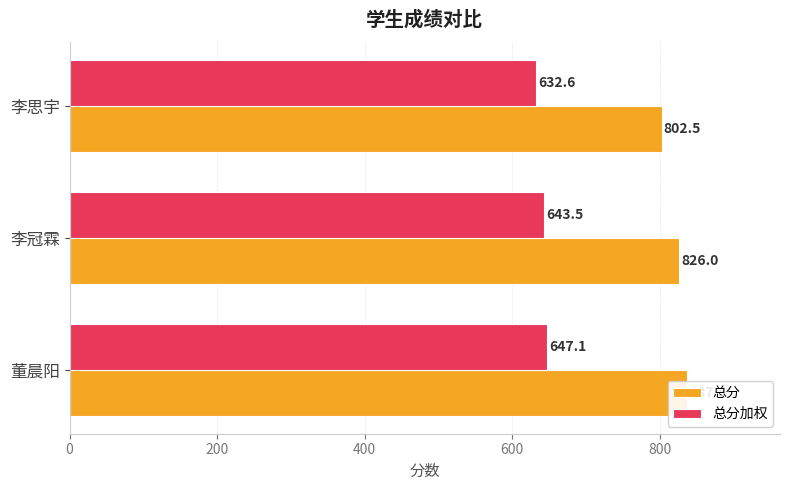

At how many categories does at least one series exceed 695?

3